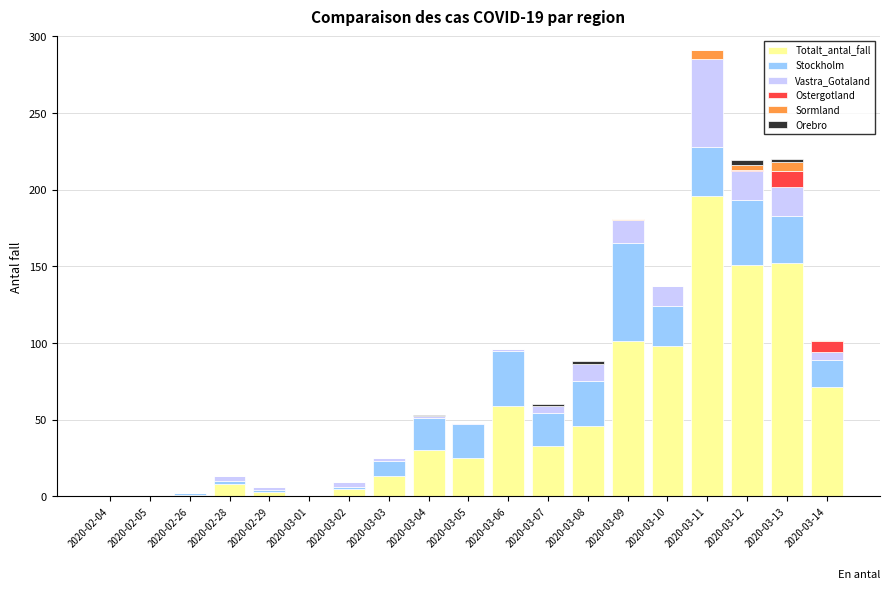

At which category is the sum across all series the highest?

2020-03-11